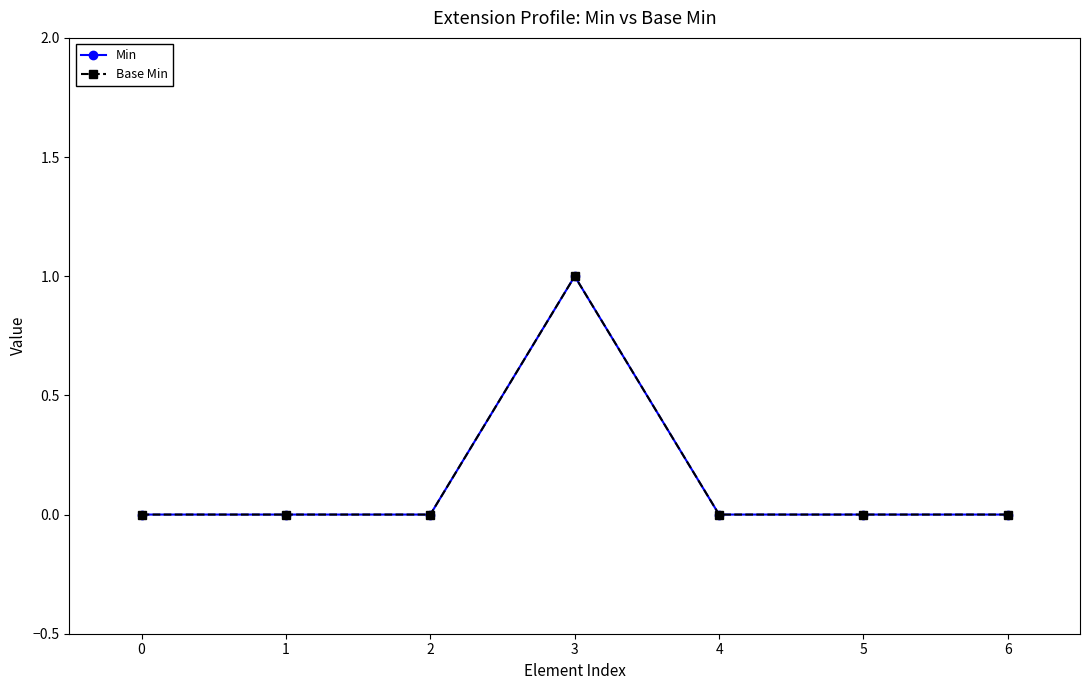

Is this an area chart (filled region under the line)?

No